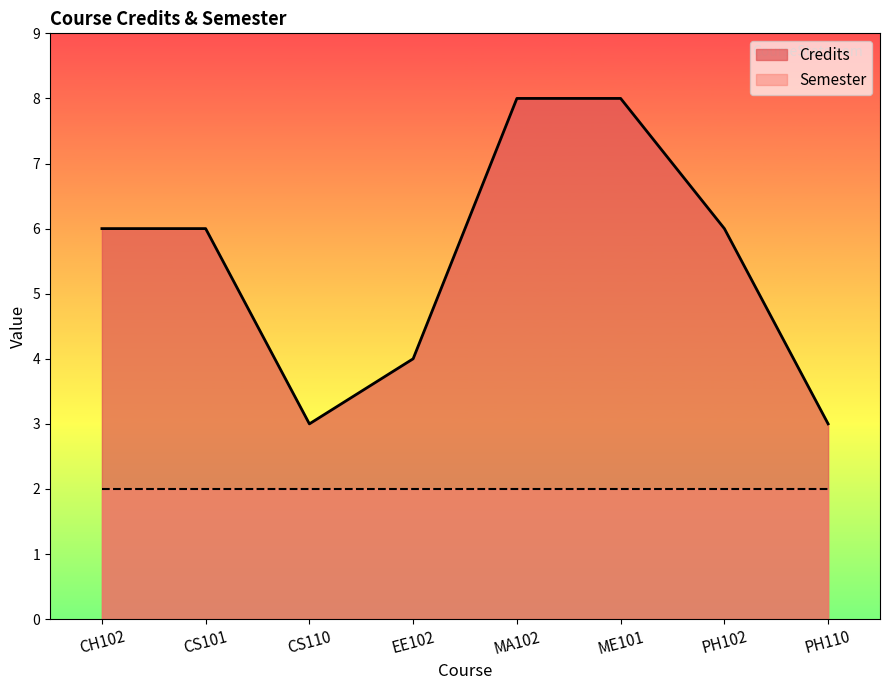

Rank the categories by value from lowest to highest.

CS110, PH110, EE102, CH102, CS101, PH102, MA102, ME101